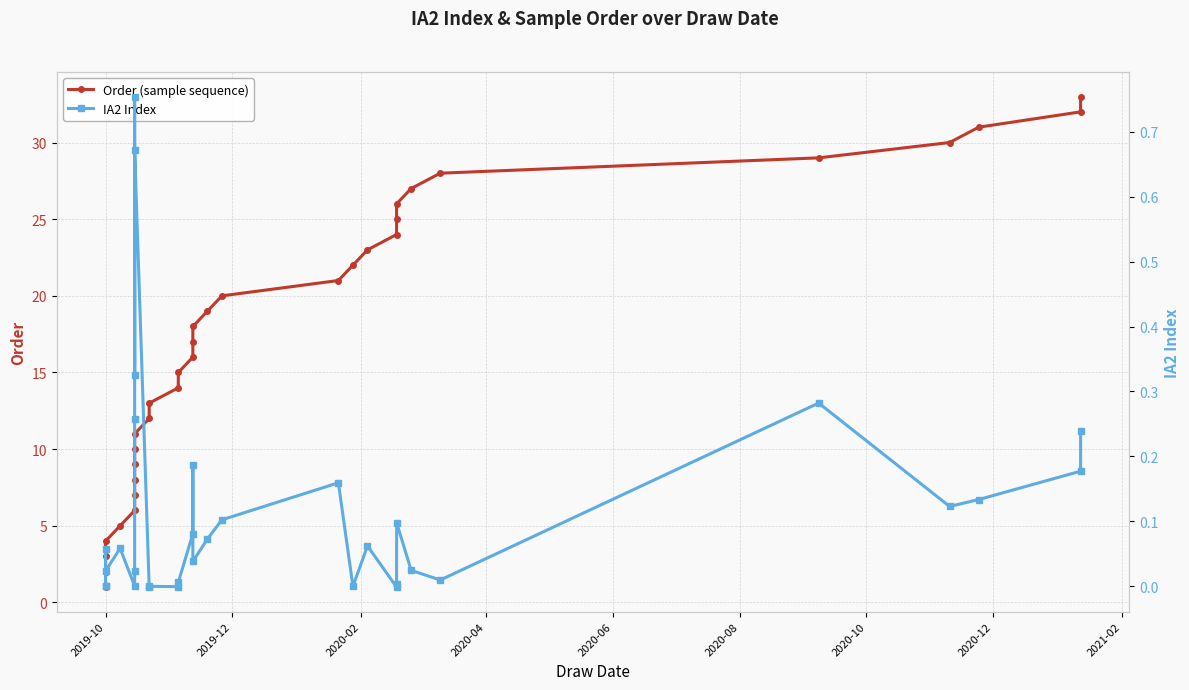

How many lines are shown in the chart?

2